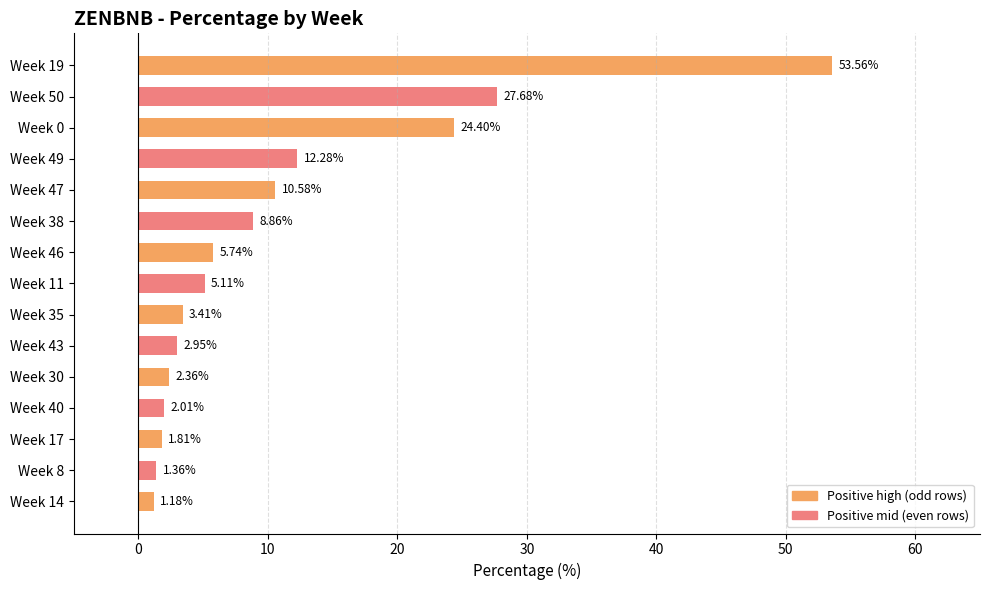

What is the change in value from Week 50 to Week 47?

-17.1